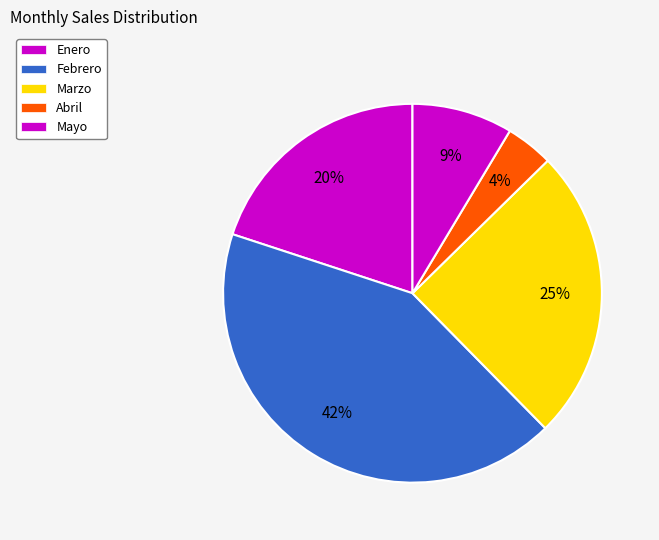

How many segments does this pie chart have?

5